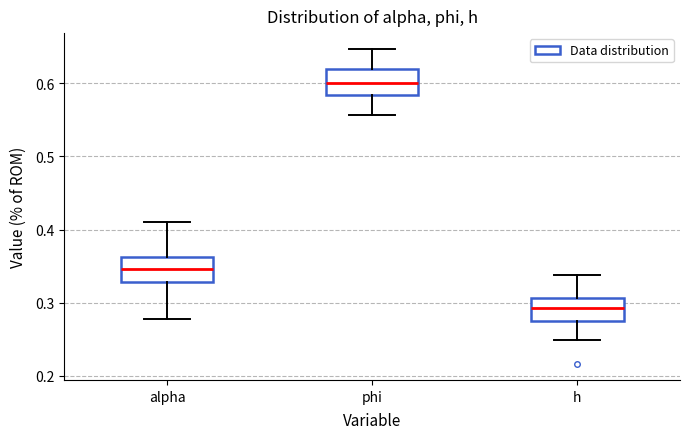

Reading left to right, transcribe this box plot: for each box, give where its median line is, the range the box spans, and where its two whiskers end, as read against the y-axis. The values are not printed on the chart, so give them approximately, as read against the axis.

alpha: median 0.35, box 0.33 to 0.36, whiskers 0.28 to 0.41
phi: median 0.60, box 0.58 to 0.62, whiskers 0.56 to 0.65
h: median 0.29, box 0.28 to 0.31, whiskers 0.25 to 0.34